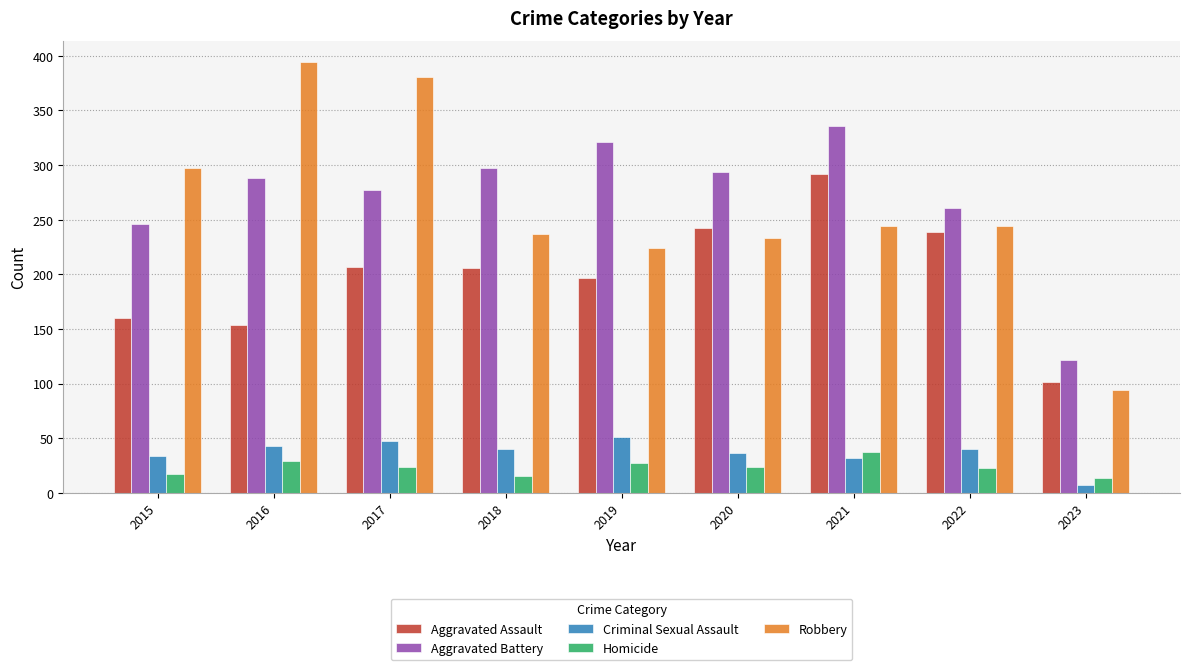

What is the sum of all Aggravated Battery values?

2442